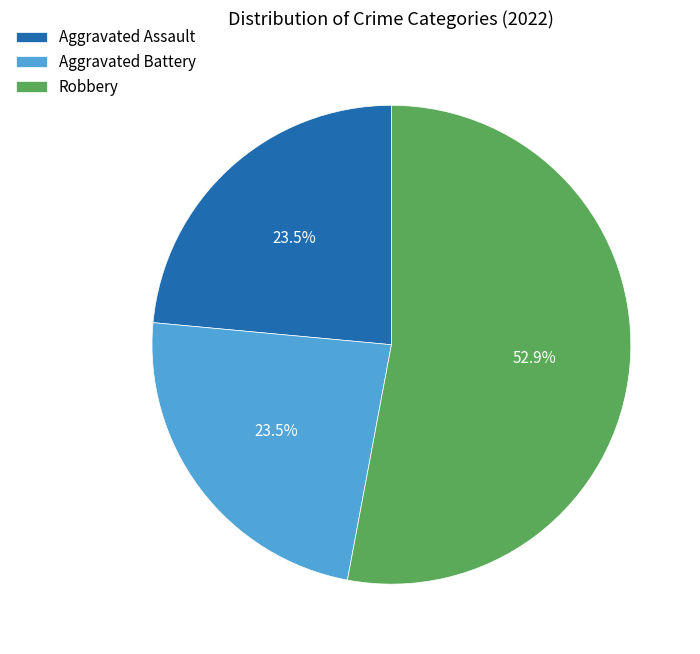

Which slice represents more than half of the pie?

Robbery